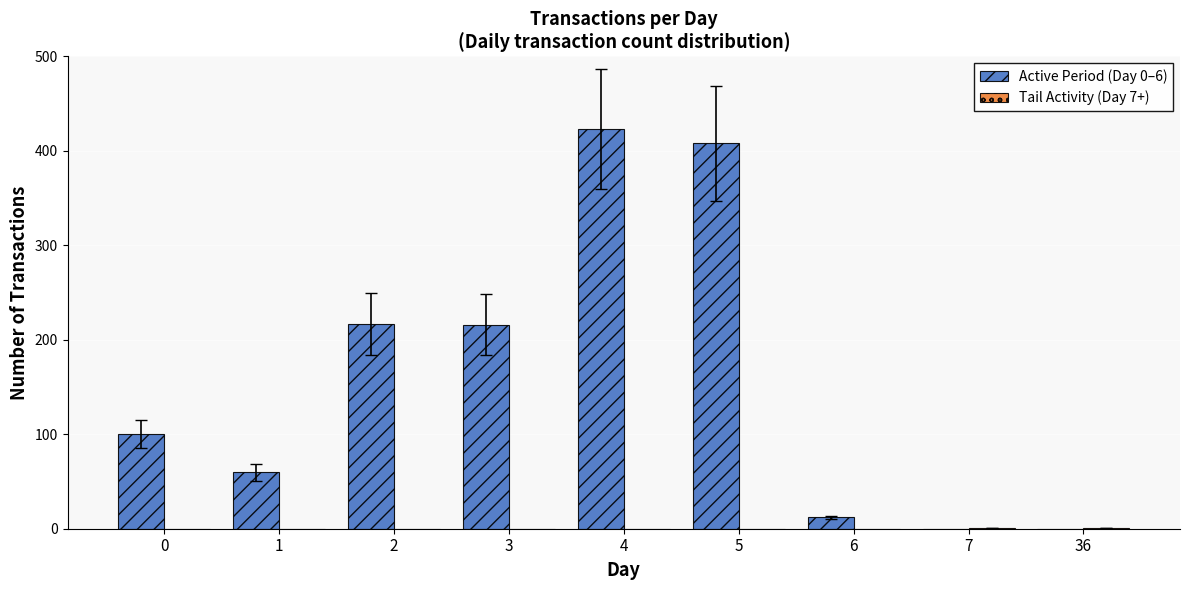

Which series has the largest range (max minus min)?

Active Period (Day 0–6)